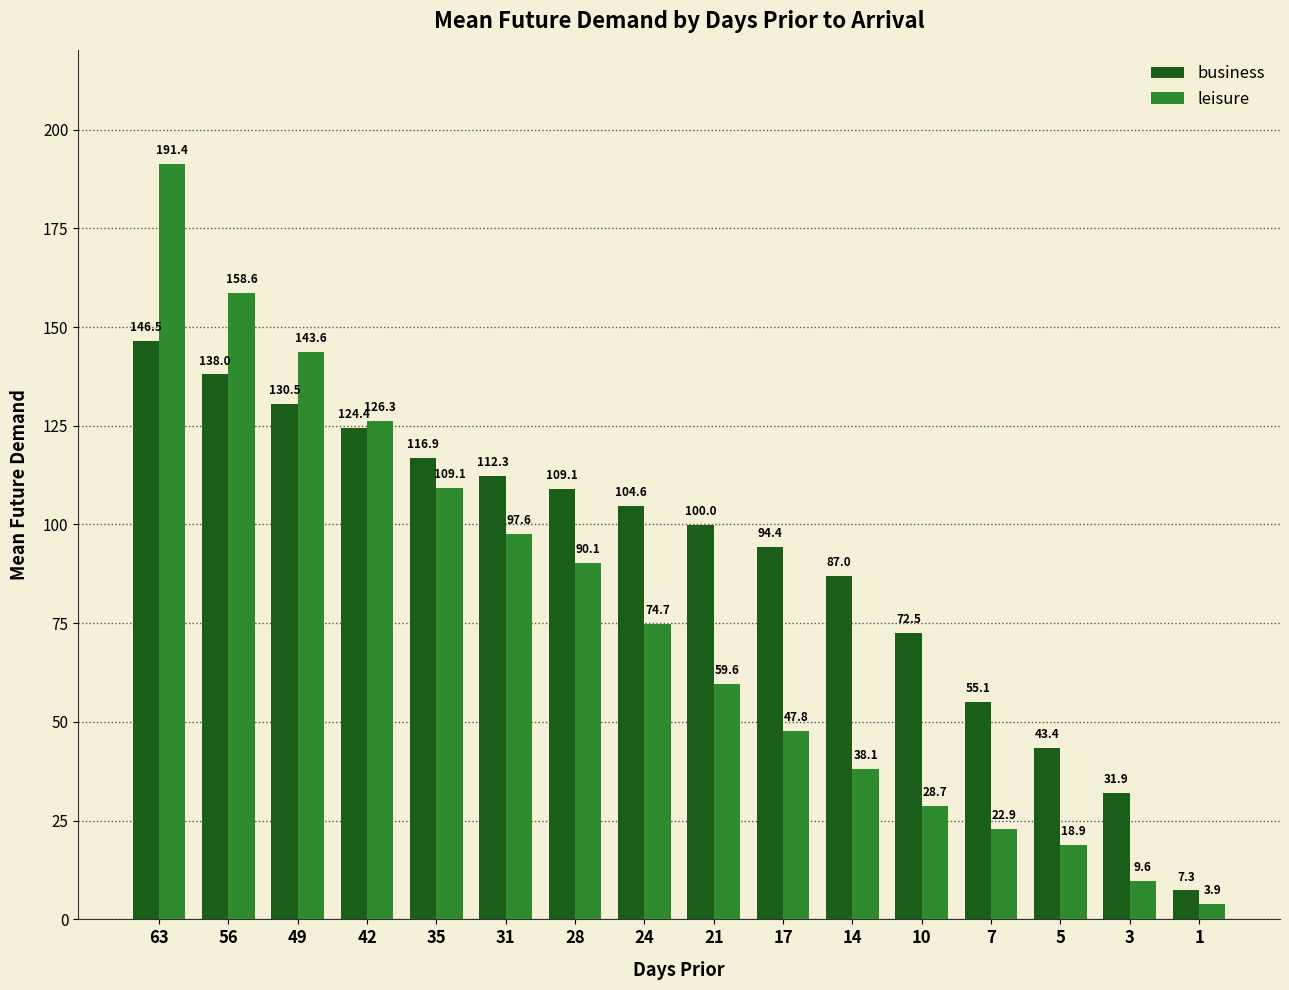

What is the lowest value of the leisure series?

3.9